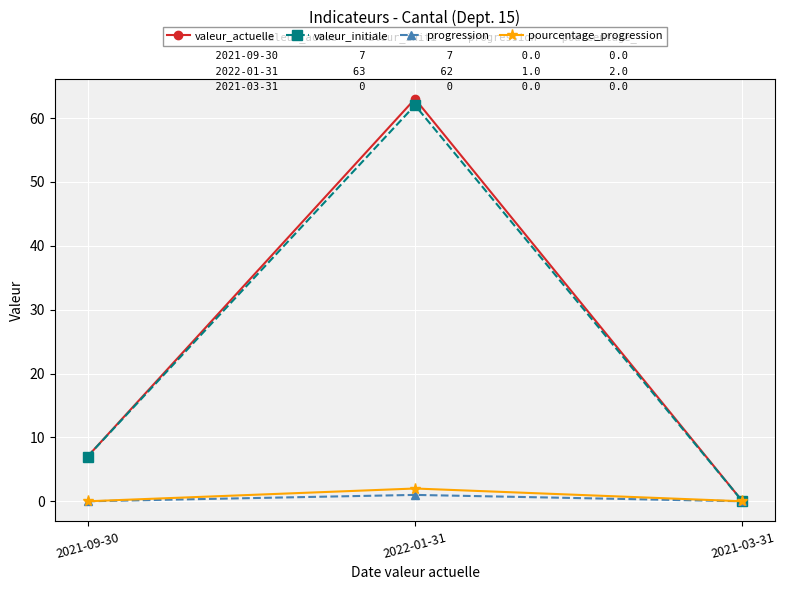

True or false: valeur_actuelle has a value of 103 at 2022-01-31.

False